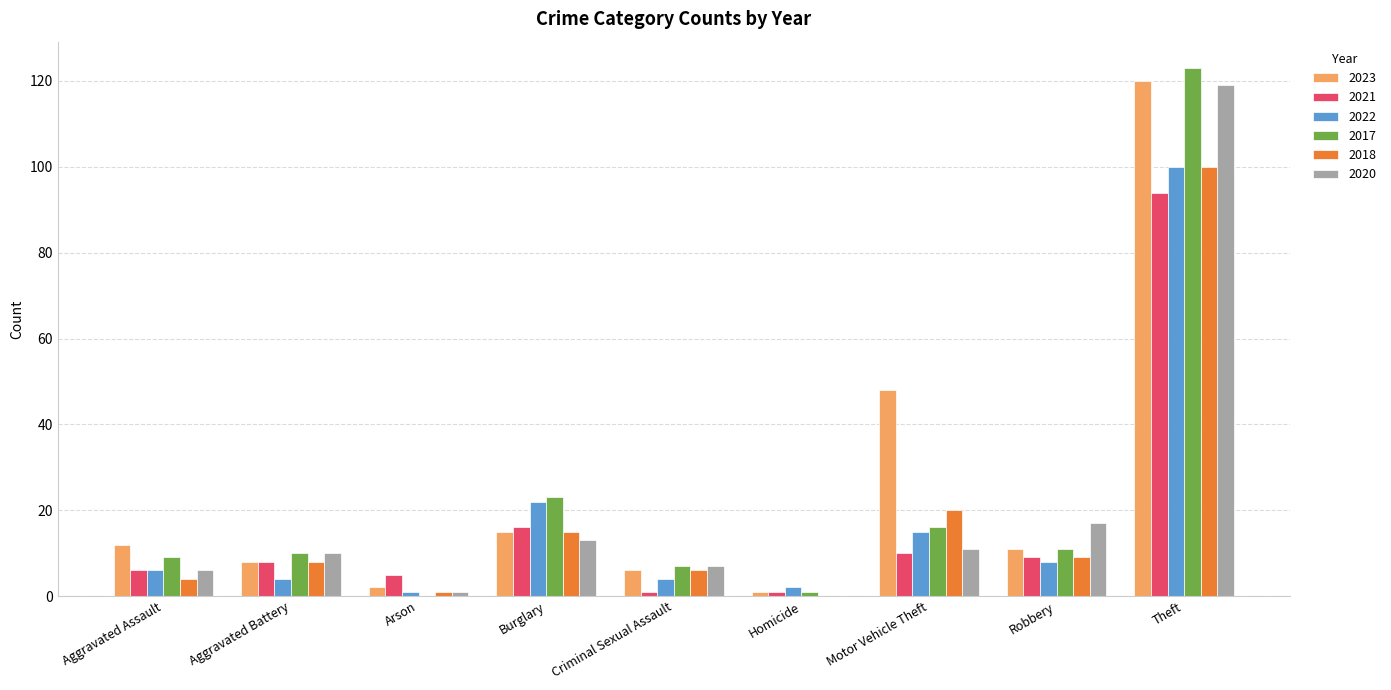

At which category does the chart reach its peak across all series?

Theft